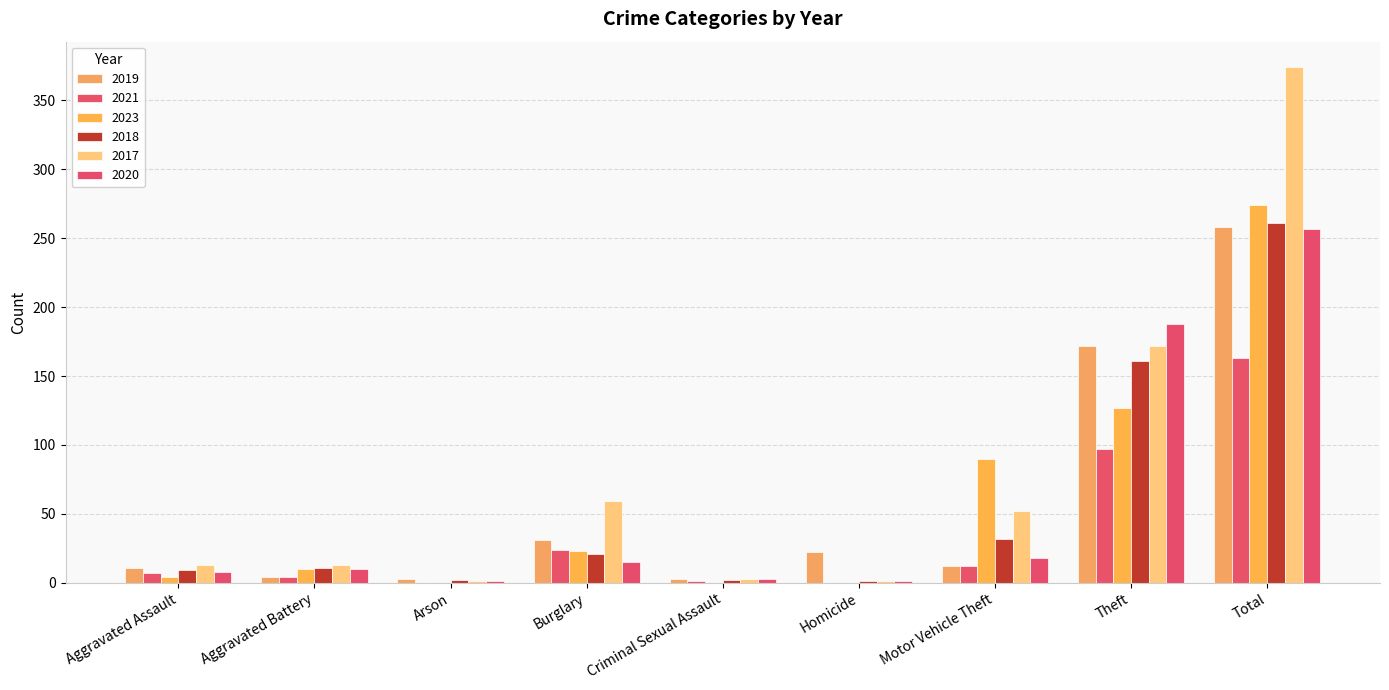

True or false: 2018 has a value of 15 at Aggravated Battery.

False